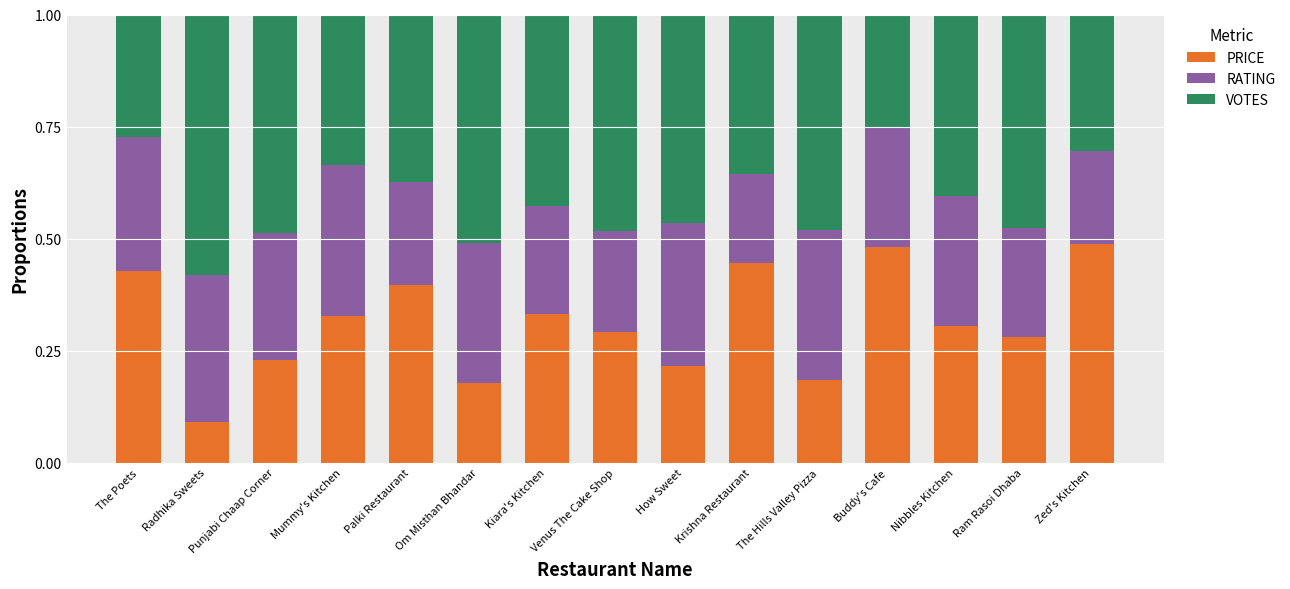

How many bars are there in total?

15